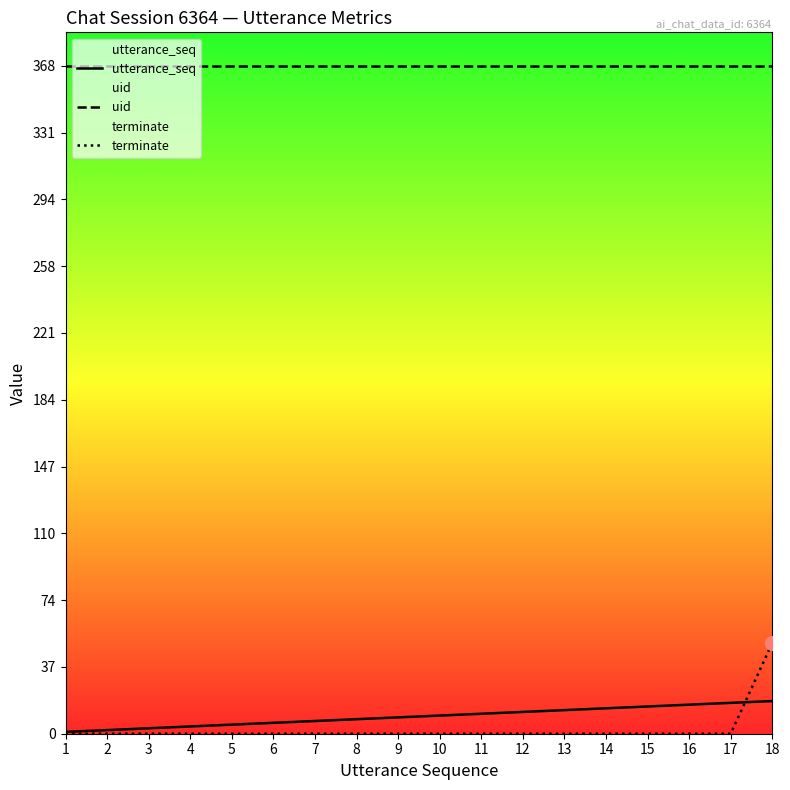

How many intersections are there between terminate and utterance_seq?

1